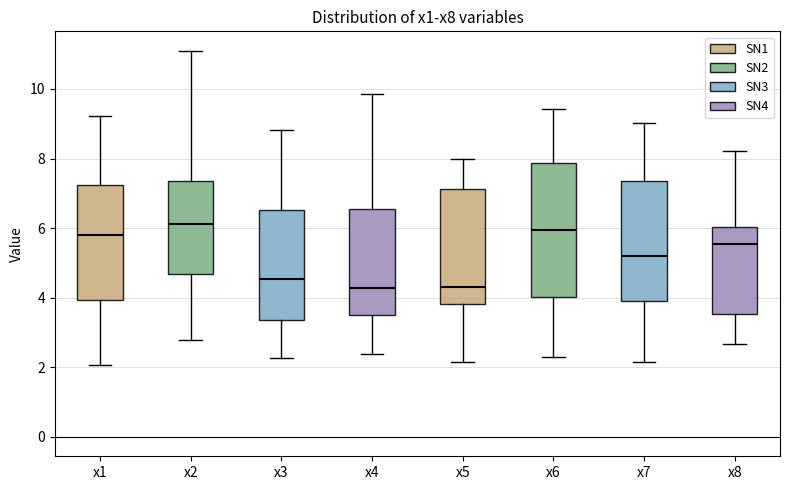

Where does the upper whisker of the box for x6 end on the y-axis? The values are not printed on the chart, so give them approximately, as read against the axis.

9.4